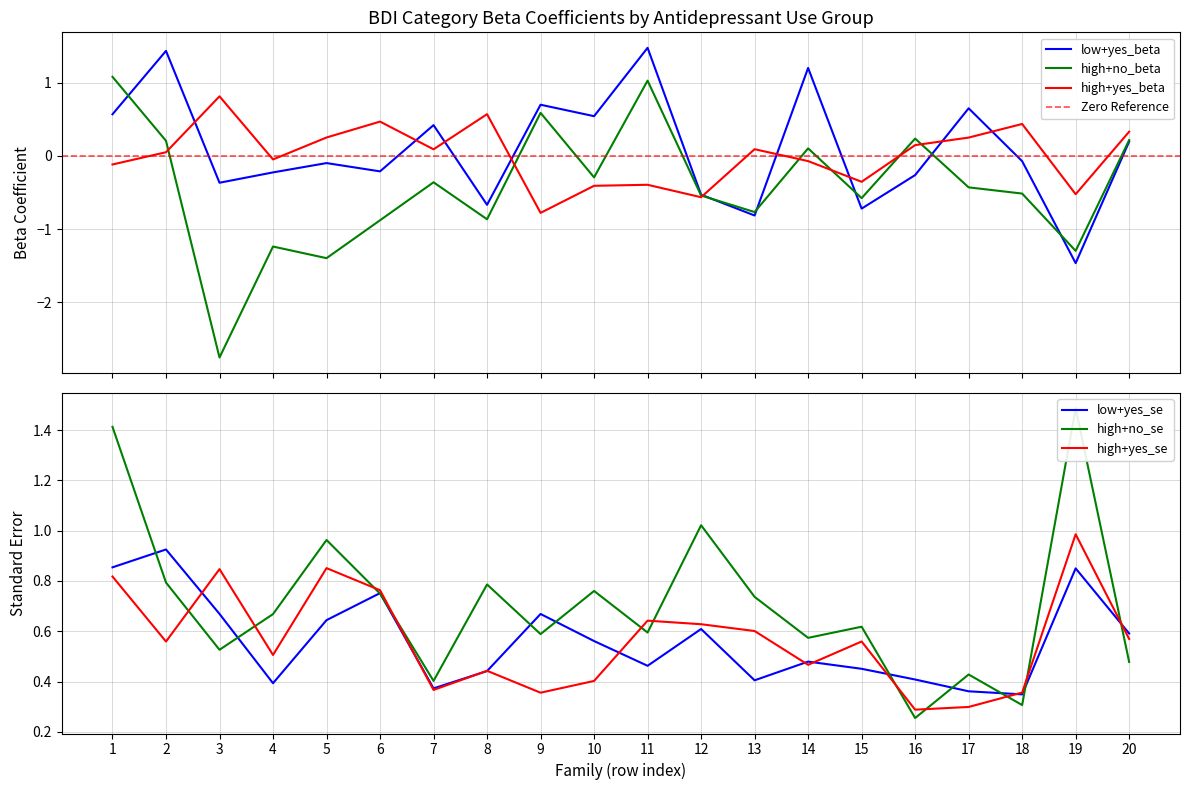

Is the value of high+no_beta at 12 greater than the value of low+yes_beta at 17?

No